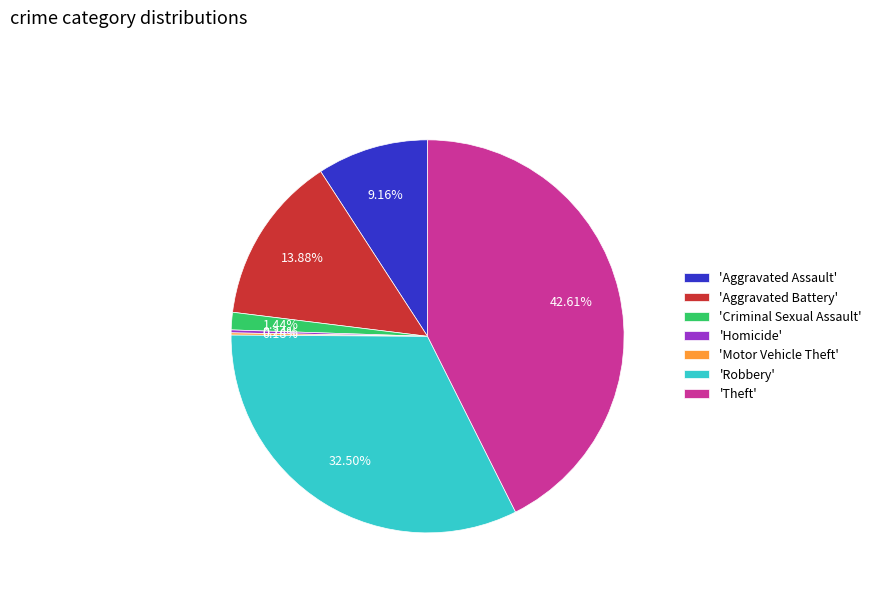

Does 'Criminal Sexual Assault' account for over 50% of the chart?

No